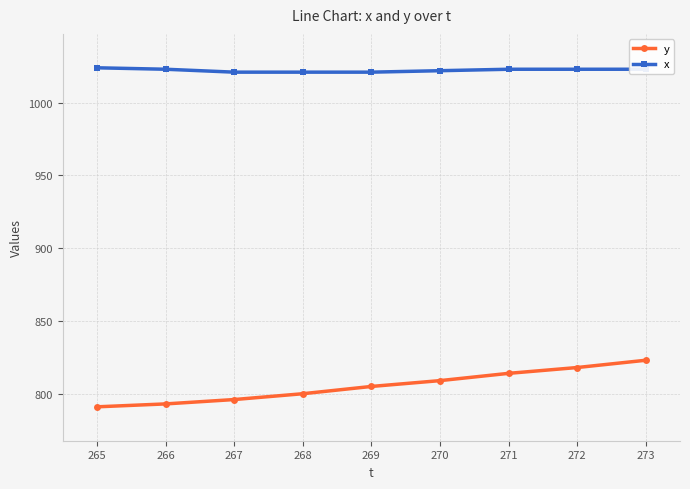

Which series has the largest total across all categories?

x